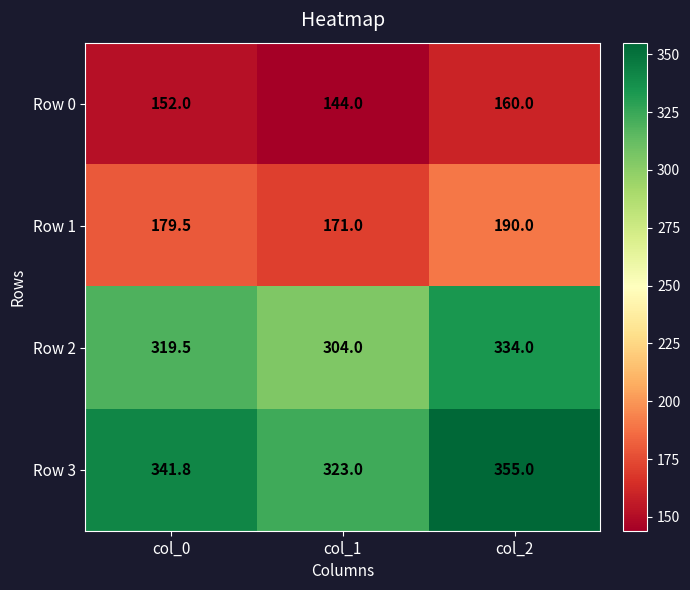

What is the greatest value displayed?

355.0